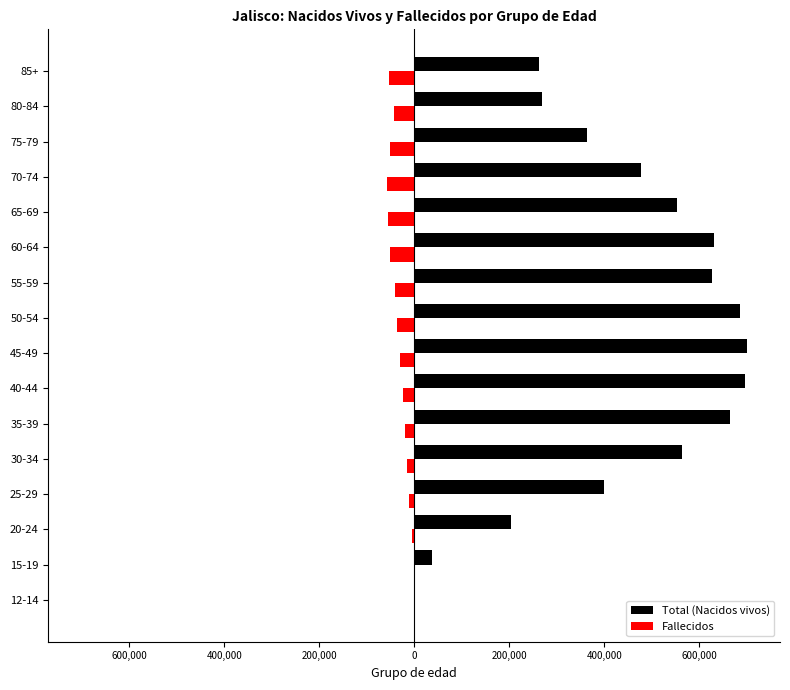

What are all the series names shown in the legend?

Total (Nacidos vivos), Fallecidos